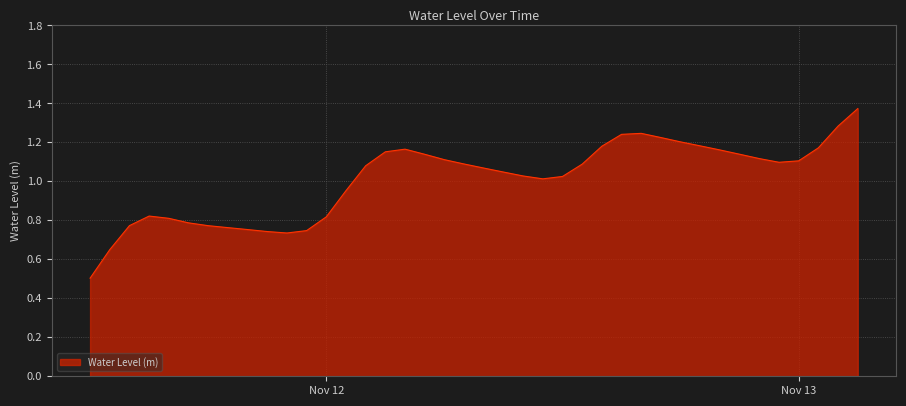

What is the difference between the maximum and minimum values?

0.9